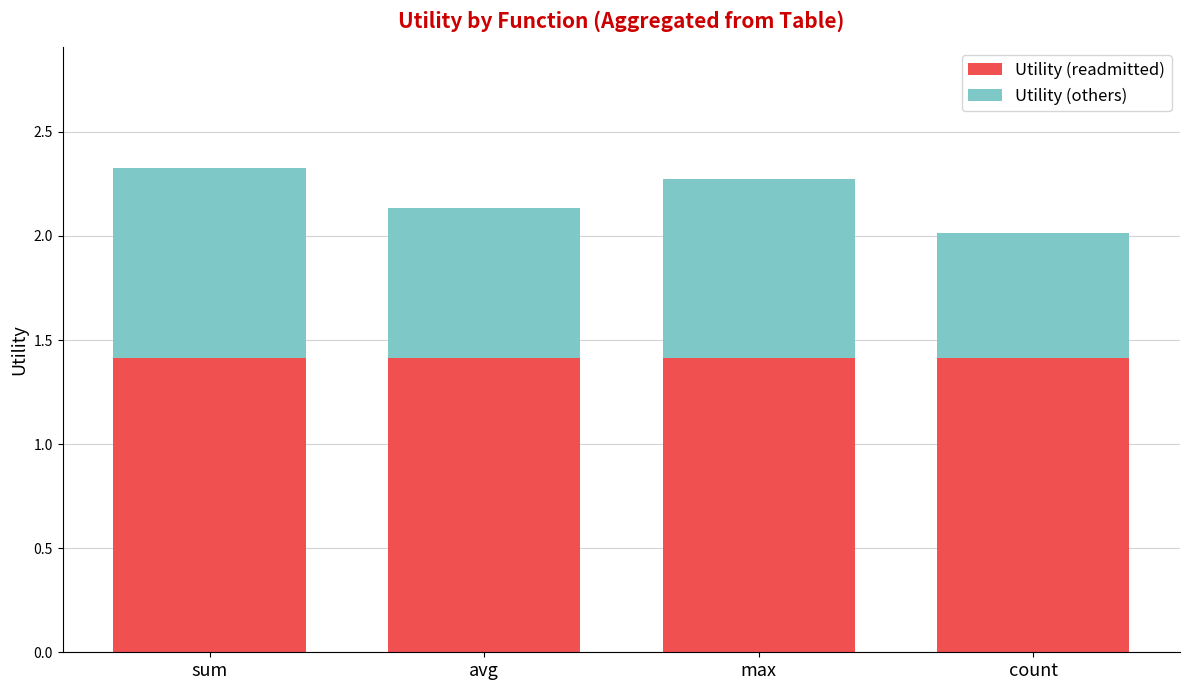

What are all the series names shown in the legend?

Utility (readmitted), Utility (others)